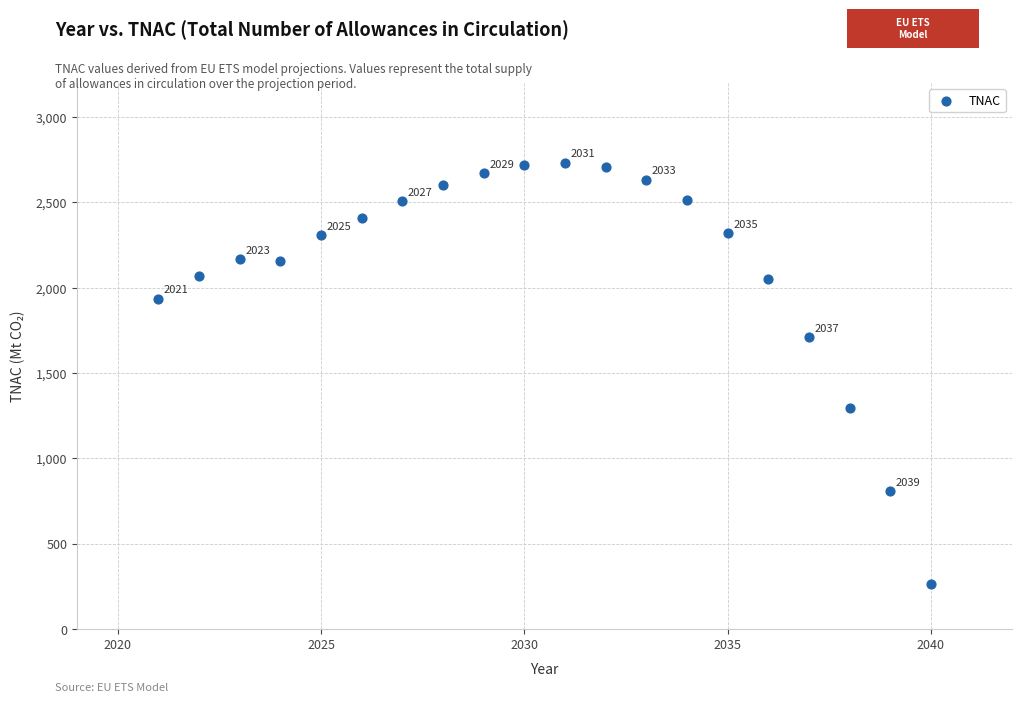

What is the range of X values (max minus min)?

19.0